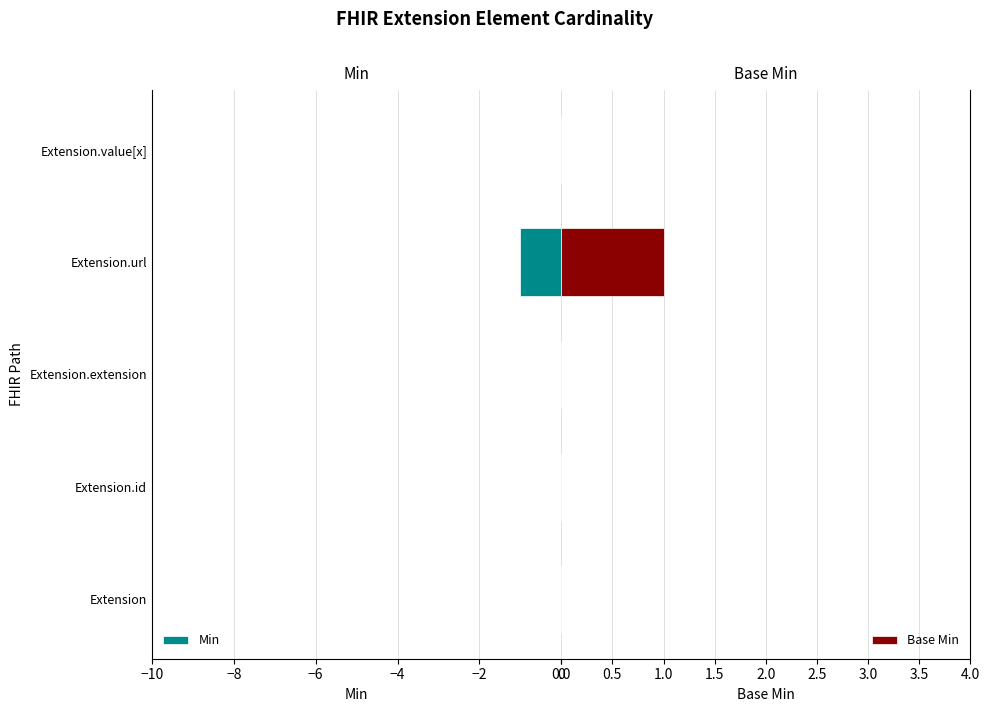

What is the highest value of the Base Min series?

1